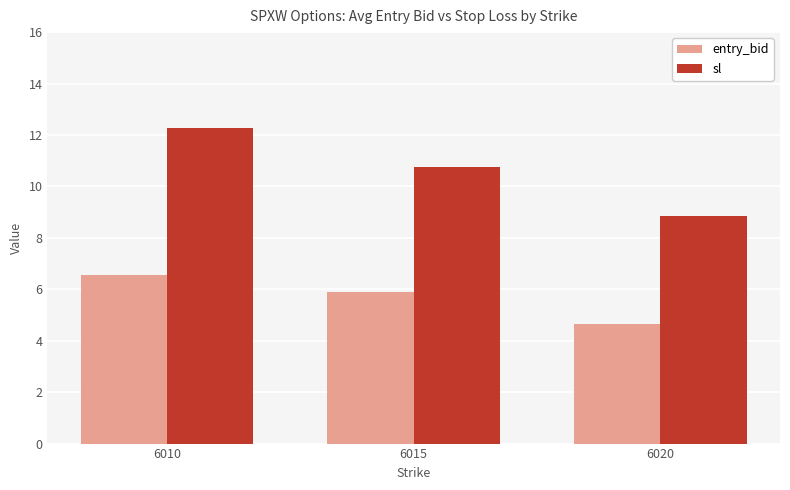

What is the value of the entry_bid bar at the 2nd from the left?

5.9